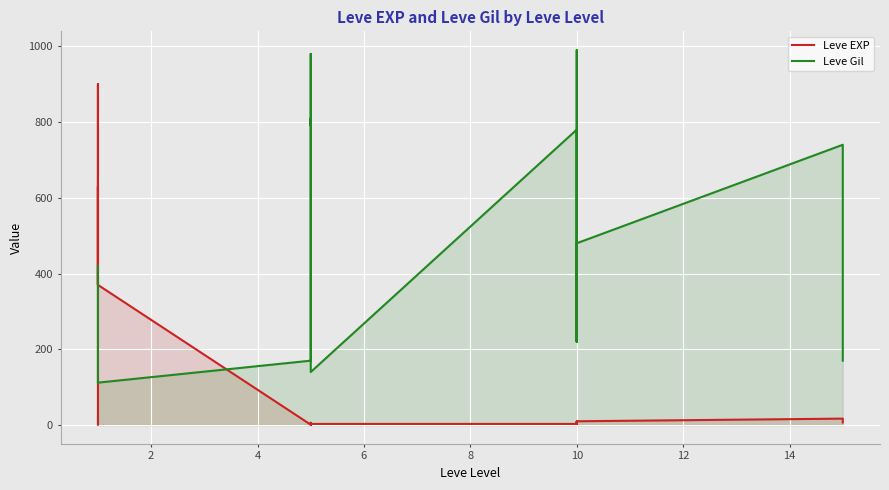

Rank the series at 10 from lowest to highest value.

Leve EXP, Leve Gil